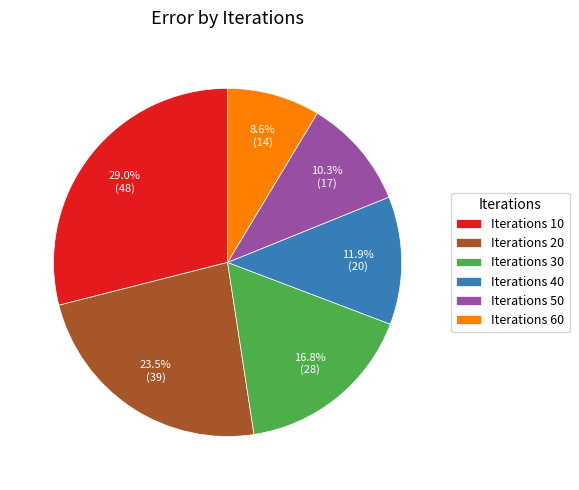

Is there a majority slice in this chart?

No